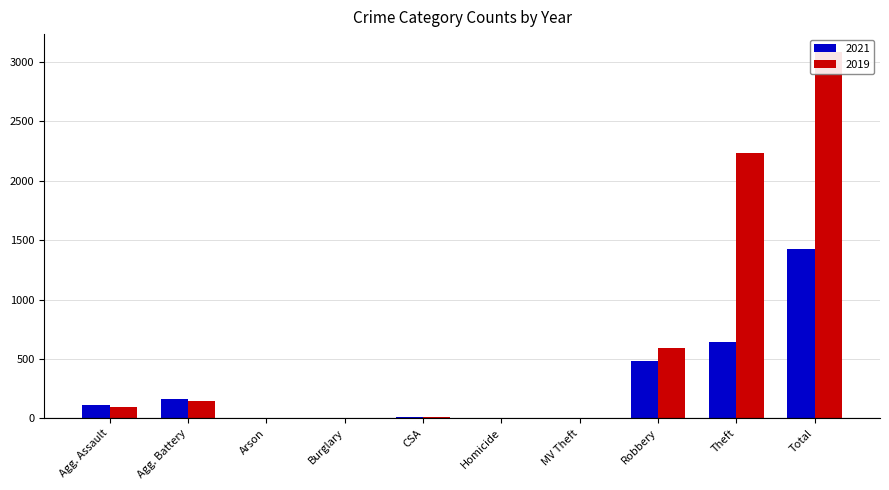

What is the value of the 2021 bar at the 5th from the left?

14